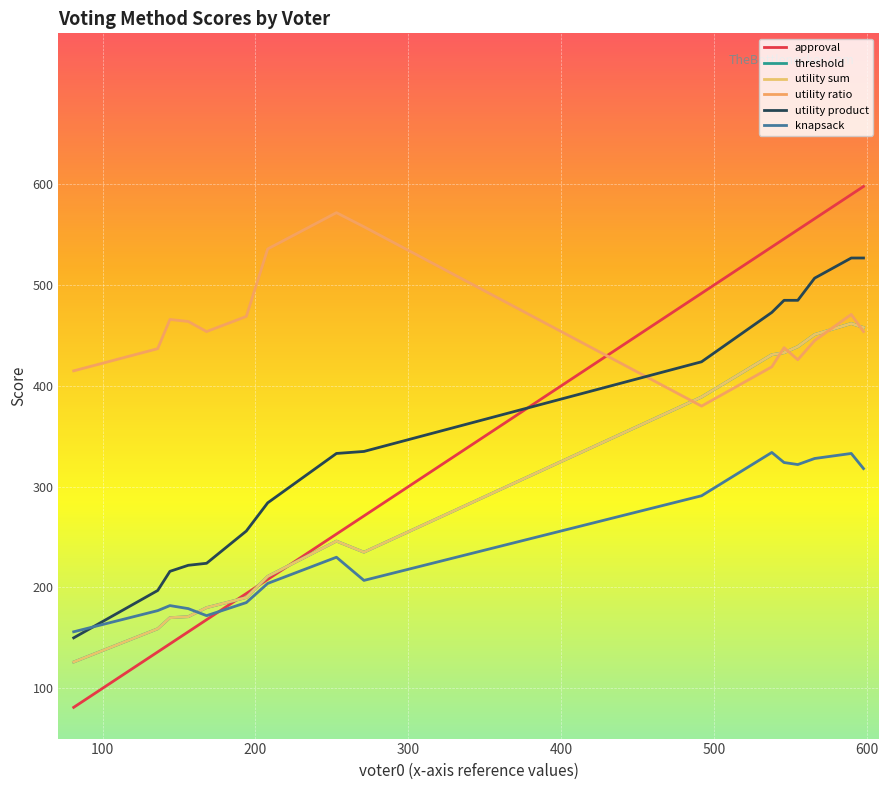

True or false: utility product and threshold intersect in this chart.

False